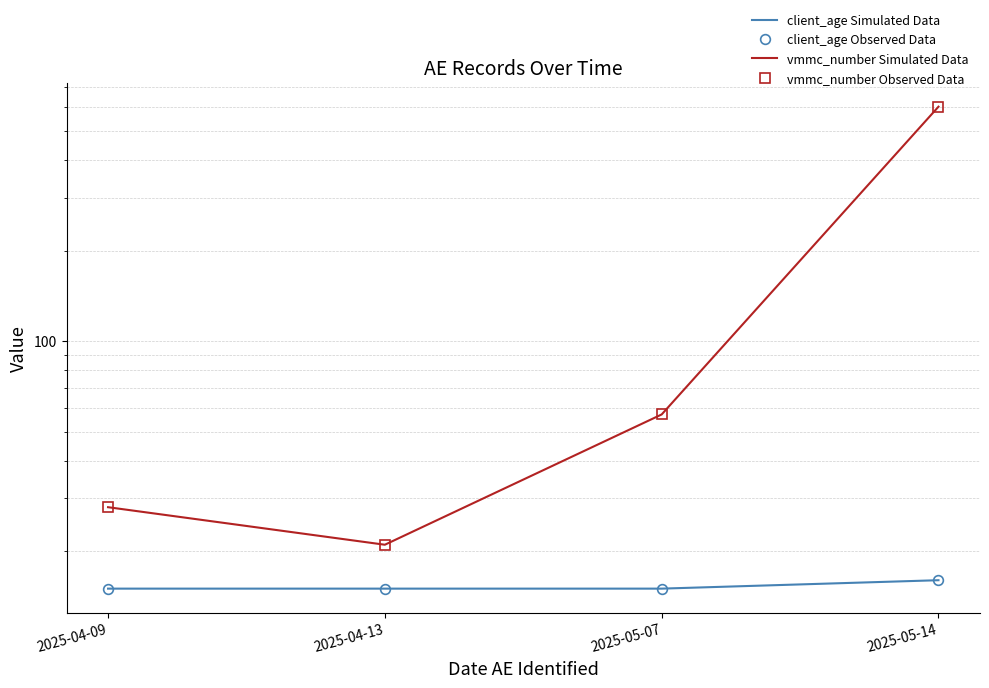

List the labels in order of client_age Observed Data value, largest first.

2025-05-14, 2025-04-09, 2025-04-13, 2025-05-07